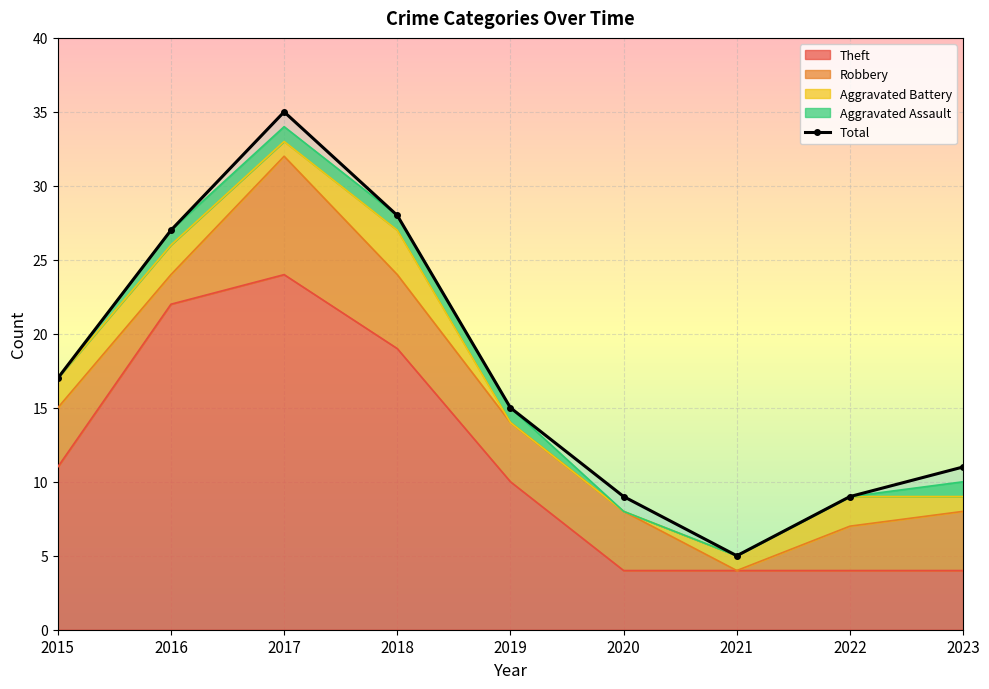

Rank the categories by value from highest to lowest.

2017, 2018, 2016, 2015, 2019, 2023, 2020, 2022, 2021